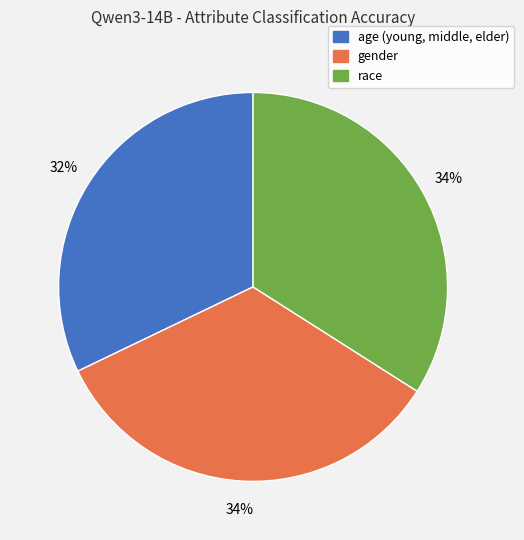

To the nearest percent, what portion does race represent?

34%